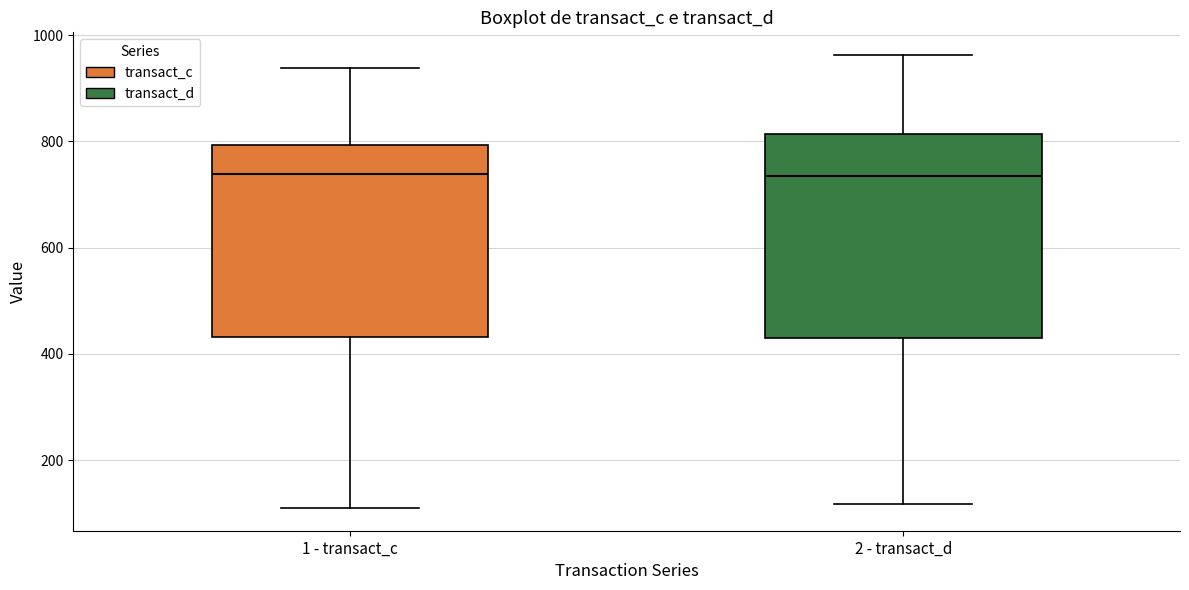

Reading left to right, read every box against the y-axis: the position of its median line, the range the box covers, and the ends of its whiskers. The values are not printed on the chart, so give them approximately, as read against the axis.

1 - transact_c: median 740, box 440 to 800, whiskers 100 to 940
2 - transact_d: median 740, box 440 to 820, whiskers 120 to 960